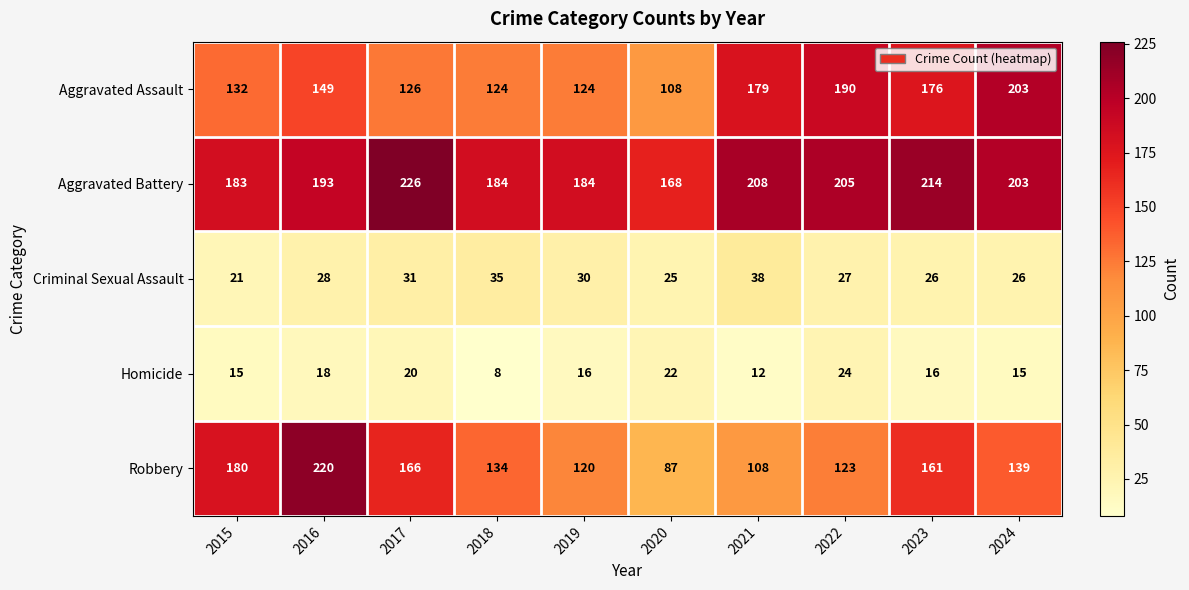

Is it true that Aggravated Battery equals 193 at 2016?

True